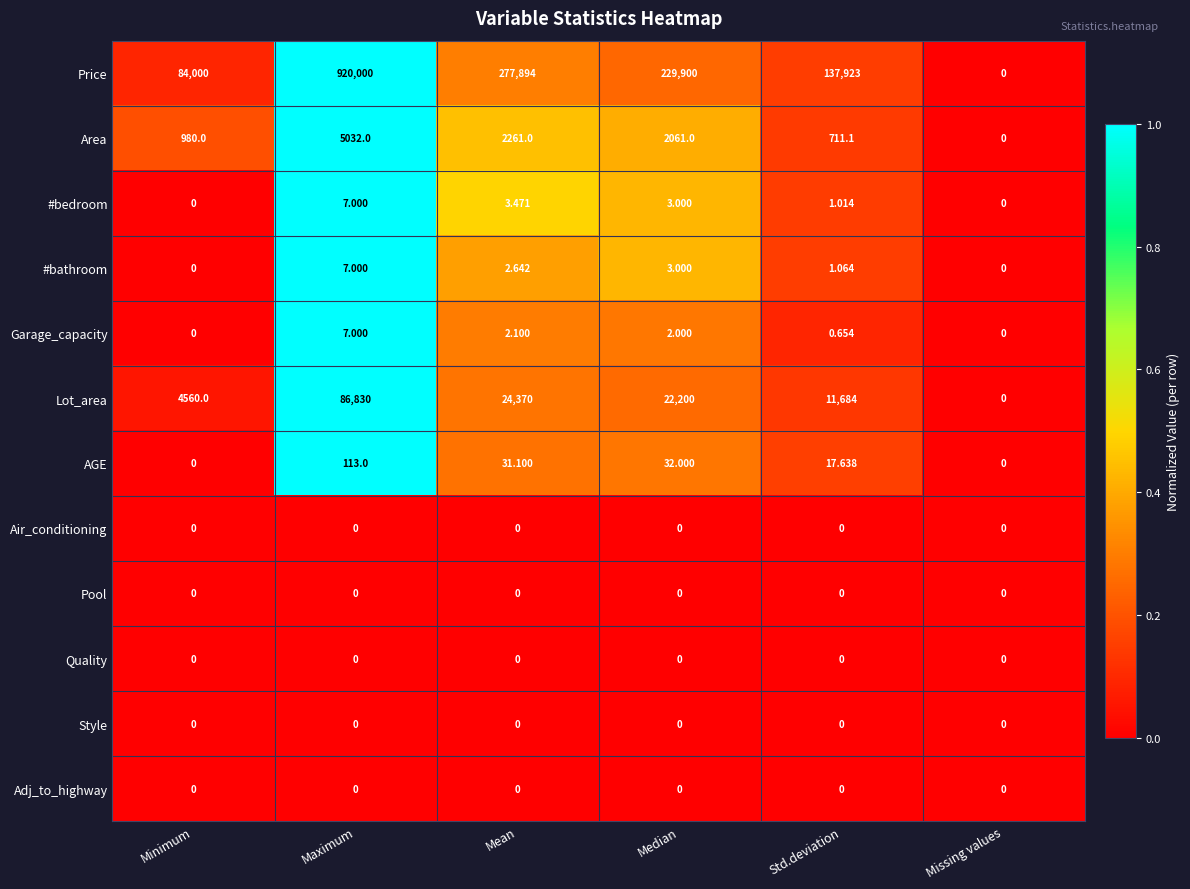

At which category is the sum across all series the highest?

Maximum